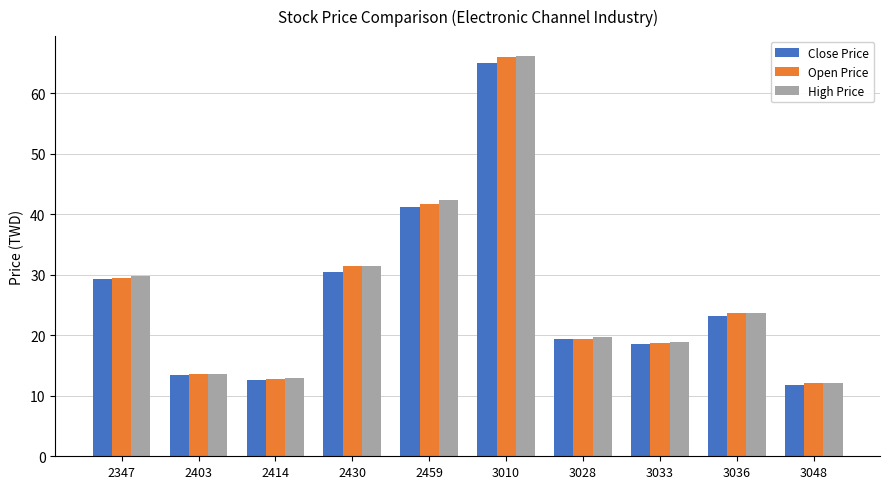

At which label does High Price first exceed 23?

2347